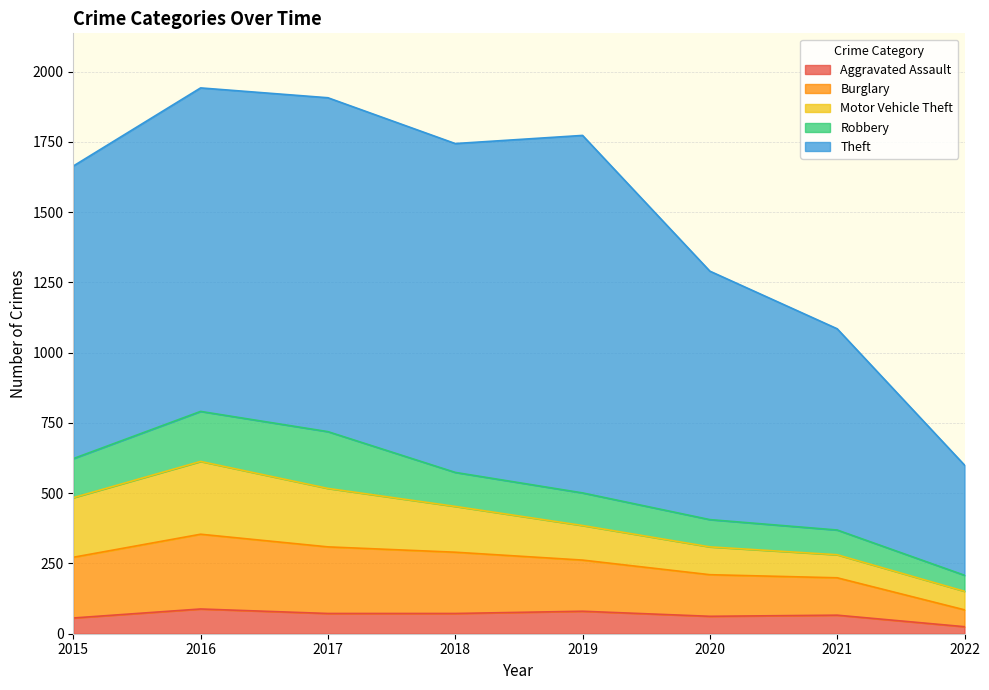

At which label does Aggravated Assault reach its minimum?

2022